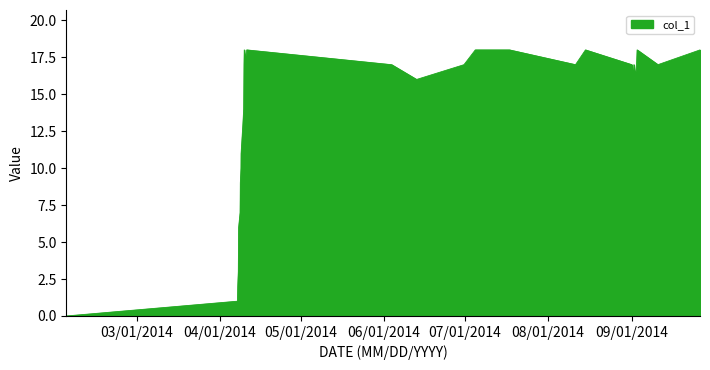

What is the difference between the maximum and minimum values?

18